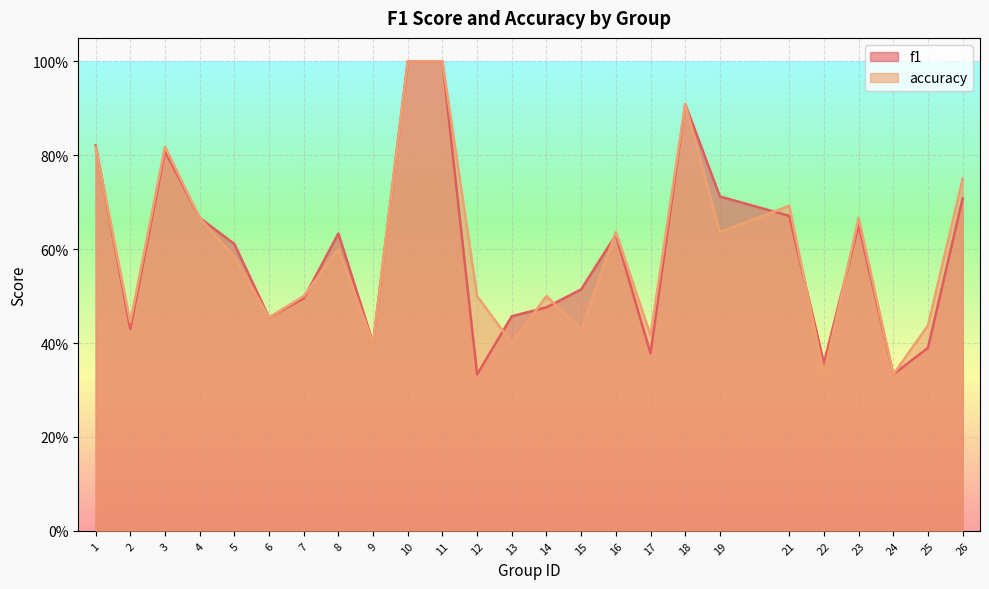

At which category does accuracy reach its first local peak?

3